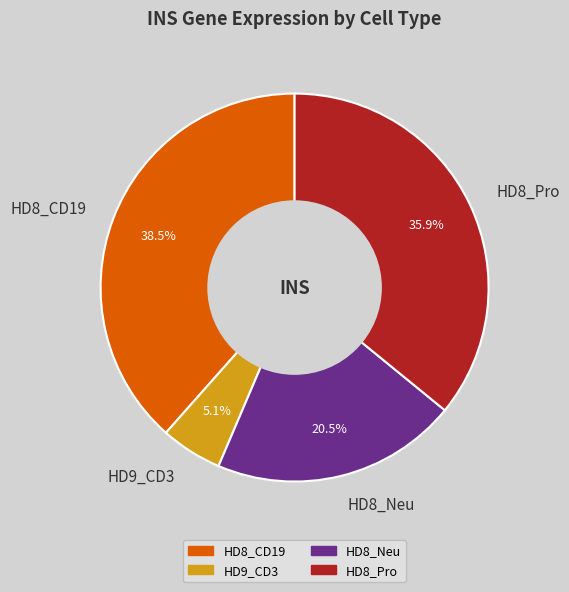

Do HD9_CD3 and HD8_Neu together represent more than half of the pie?

No